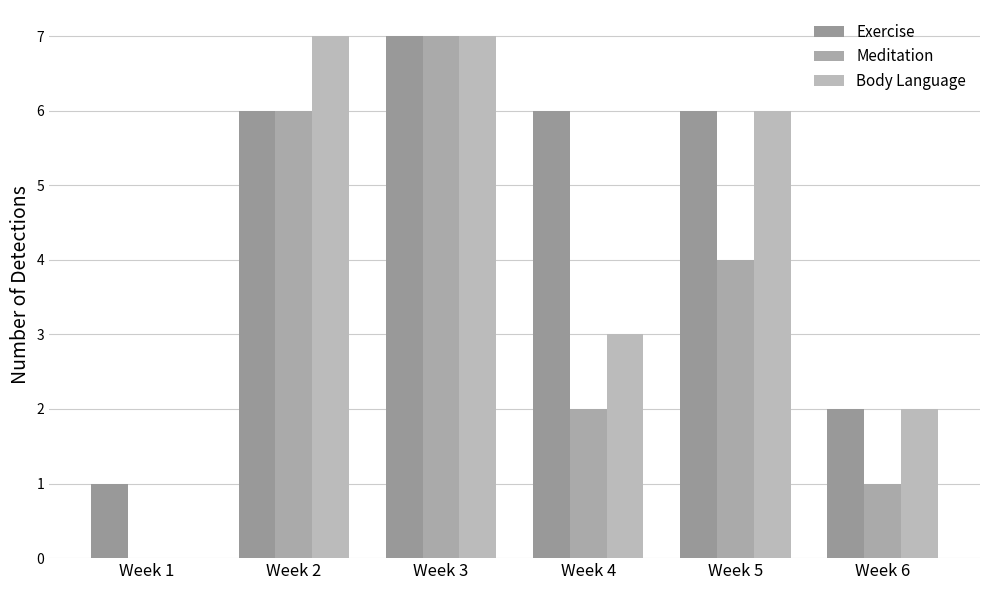

How many values in Meditation are above zero?

5